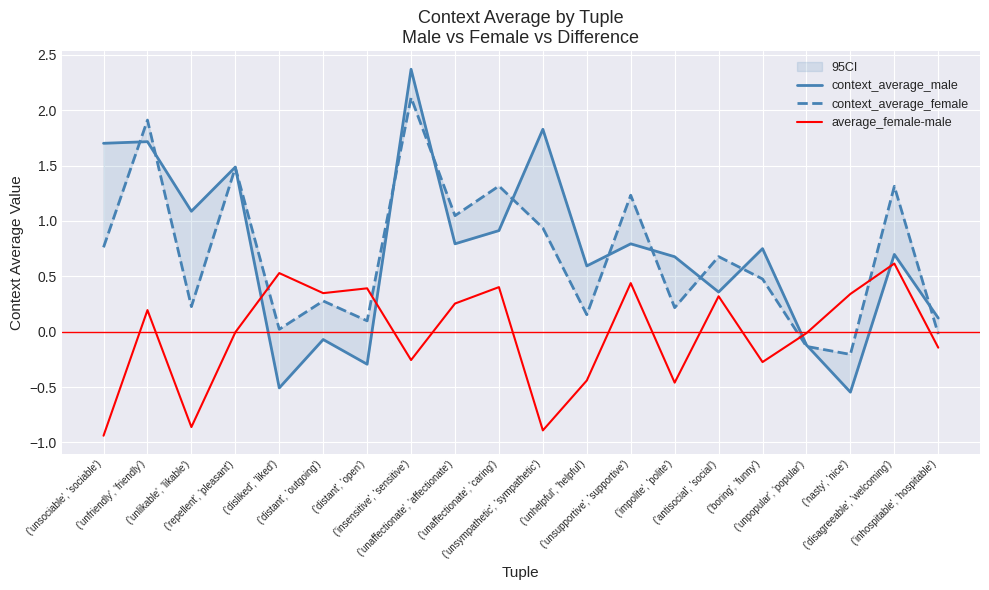

At which label does context_average_female first exceed 0?

('unsociable', 'sociable')